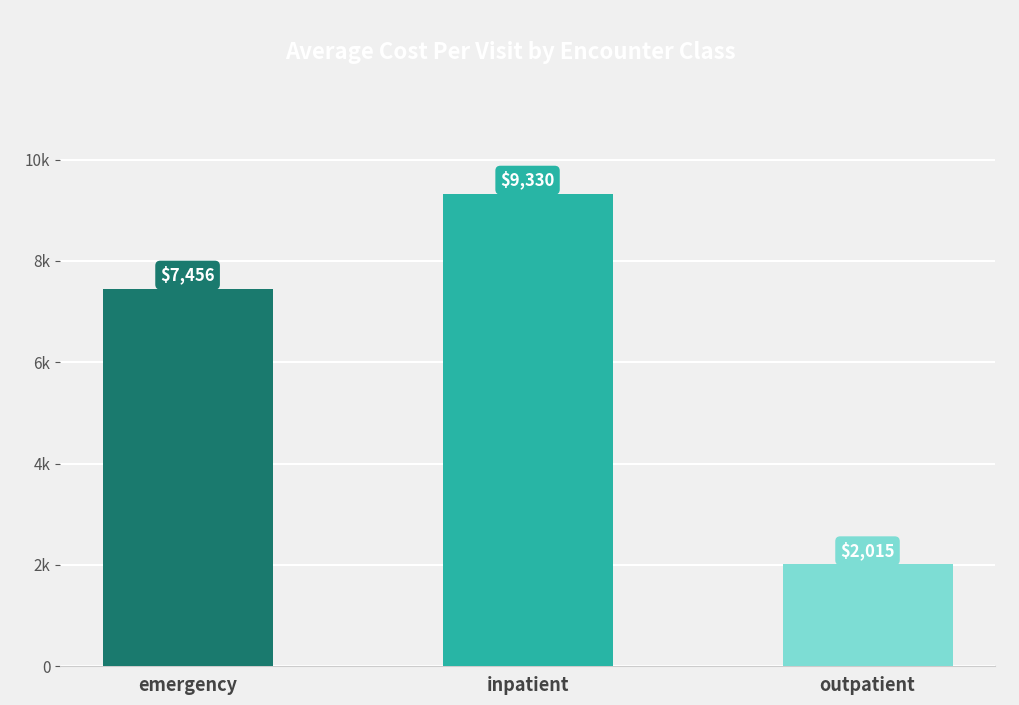

List the labels in order of value, largest first.

inpatient, emergency, outpatient